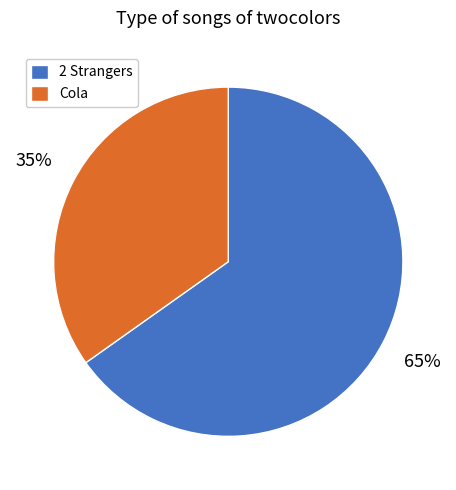

Between Cola and 2 Strangers, which is larger?

2 Strangers